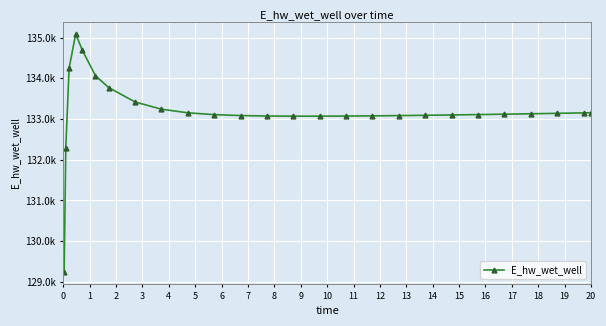

Is this an area chart (filled region under the line)?

No